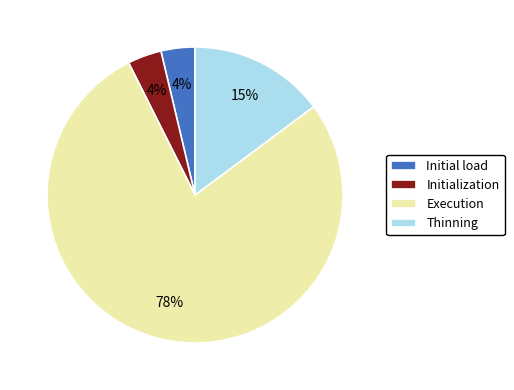

Is there any slice that represents more than half of the pie?

Yes